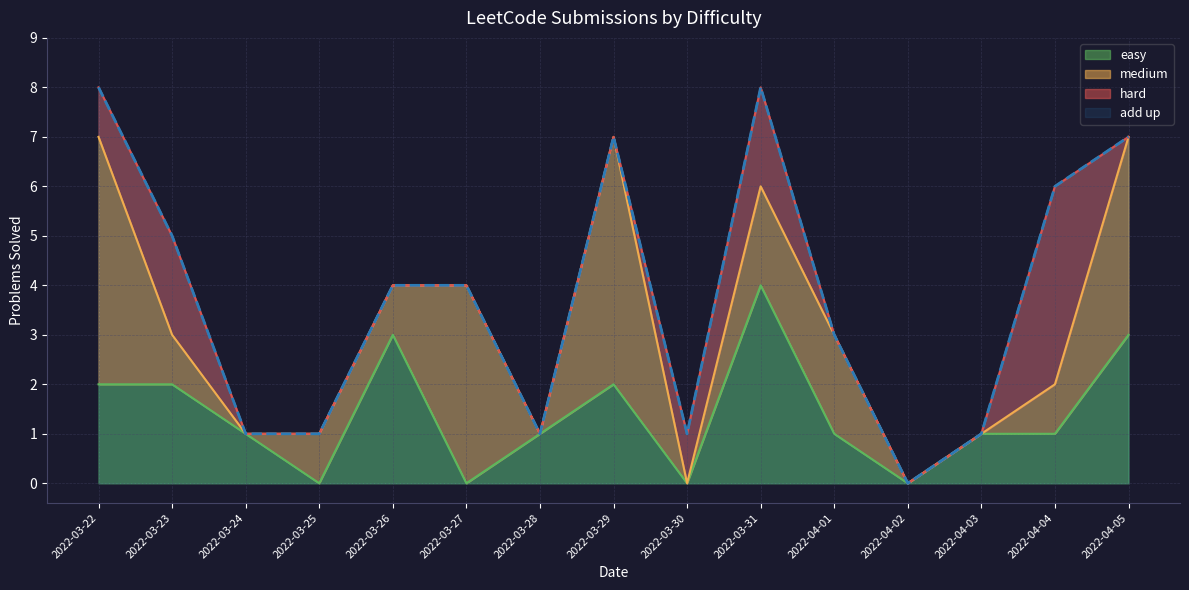

At which category is the sum across all series the highest?

2022-03-31